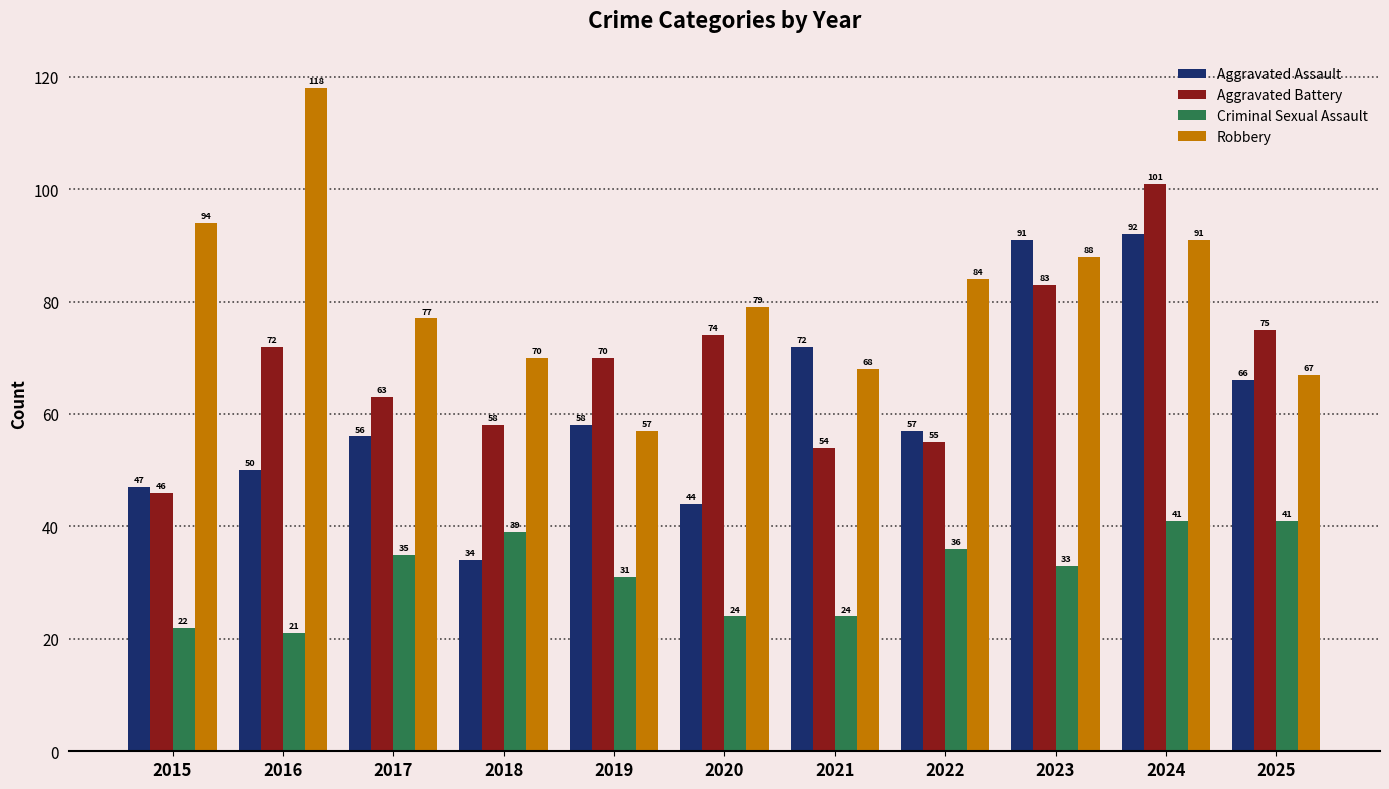

List the labels in order of Aggravated Battery value, largest first.

2024, 2023, 2025, 2020, 2016, 2019, 2017, 2018, 2022, 2021, 2015